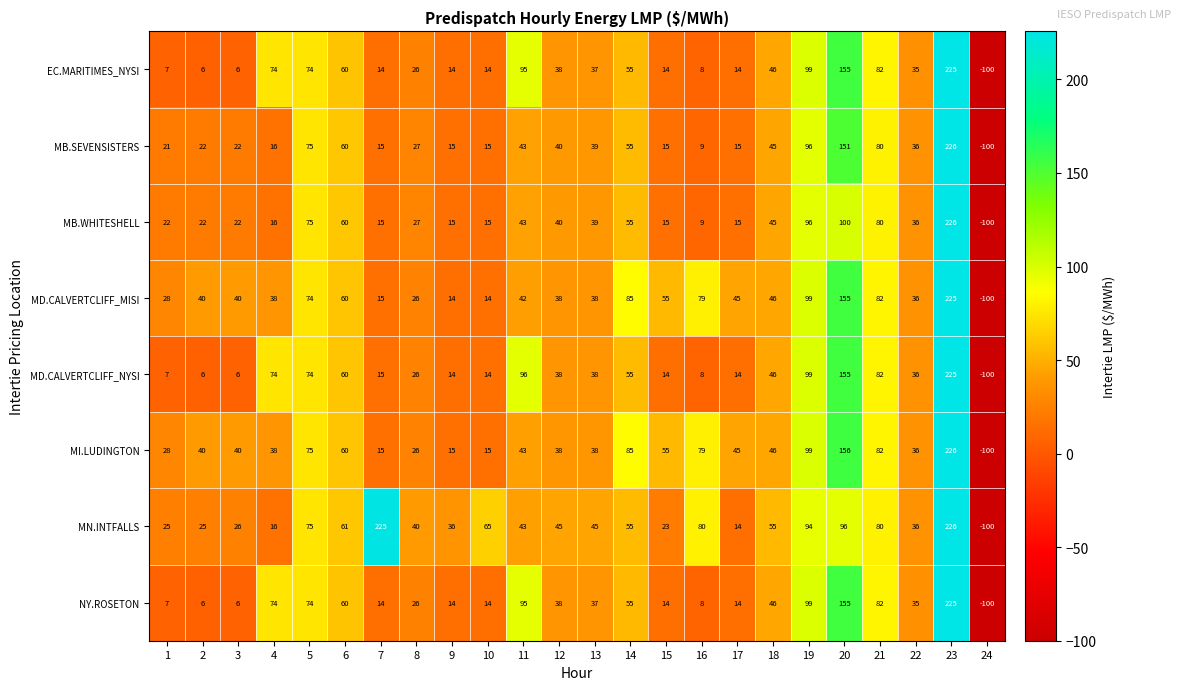

Count the number of categories in the chart.

24